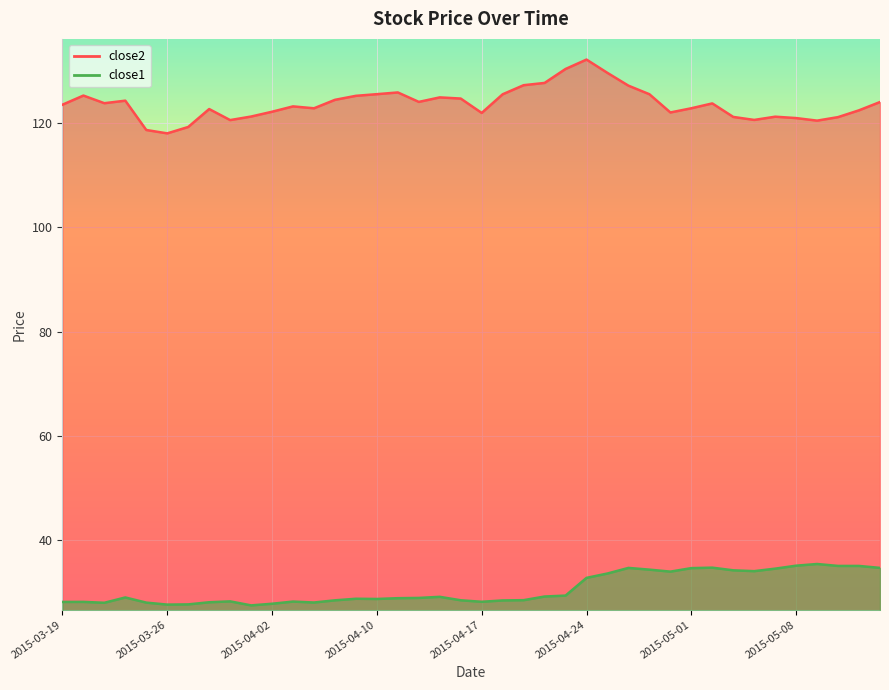

At how many categories does at least one series exceed 96?

40